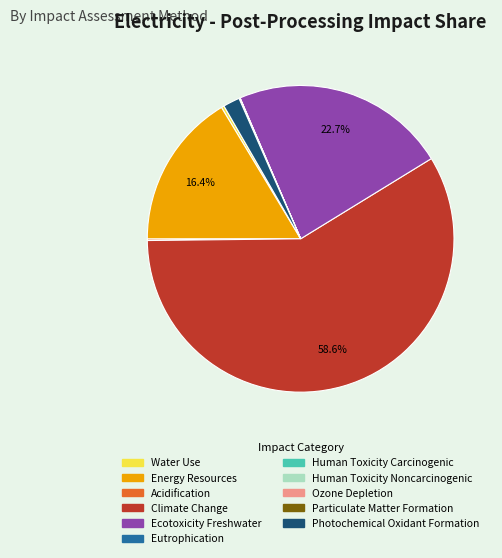

What is the largest slice in the pie chart?

Climate Change